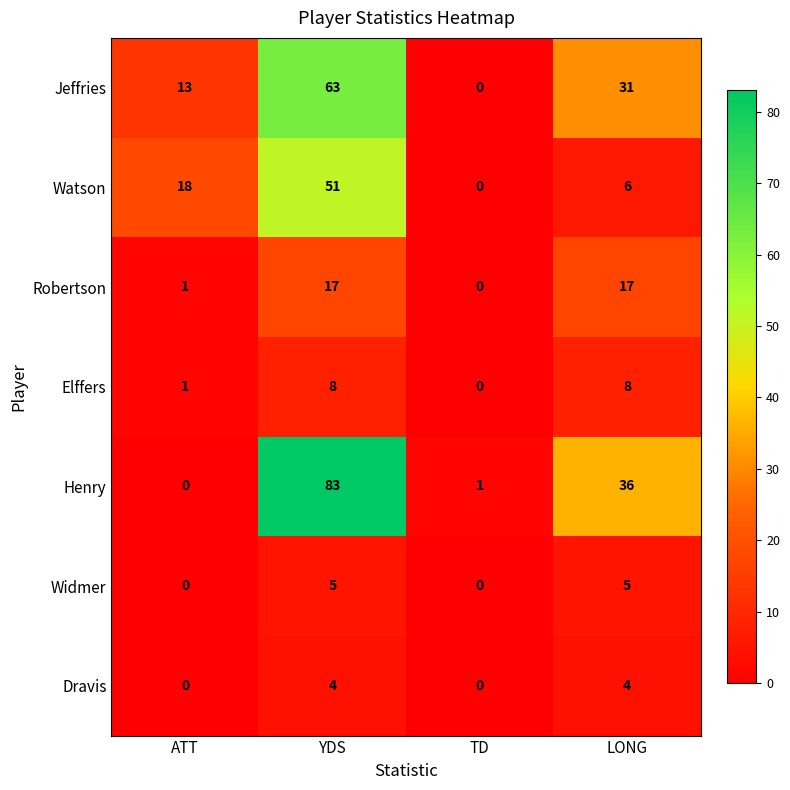

Which series has the largest total across all categories?

Henry